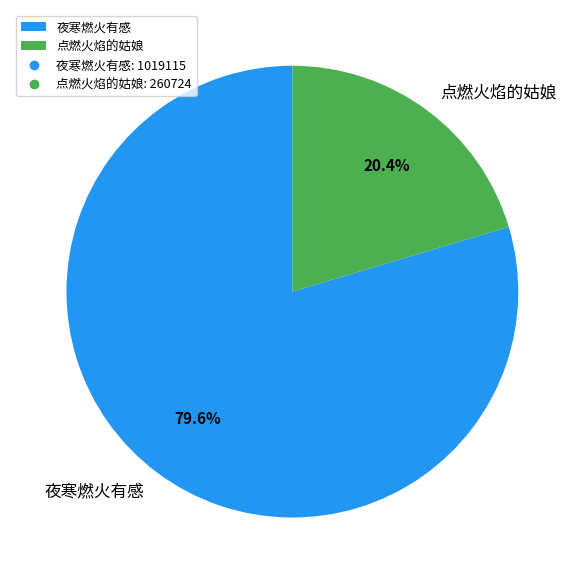

Rank the categories by value from highest to lowest.

夜寒燃火有感, 点燃火焰的姑娘